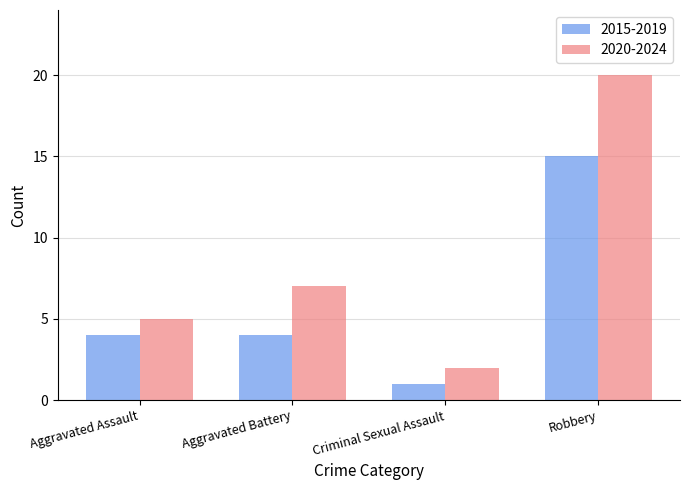

What is the highest value of the 2020-2024 series?

20